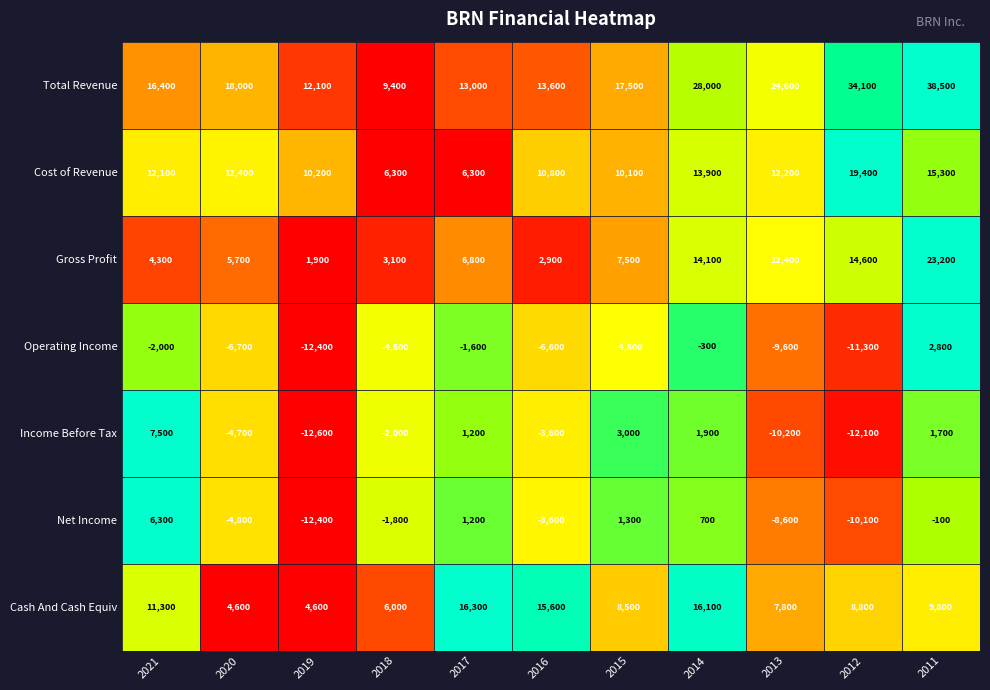

Which series has the widest spread of values?

Total Revenue